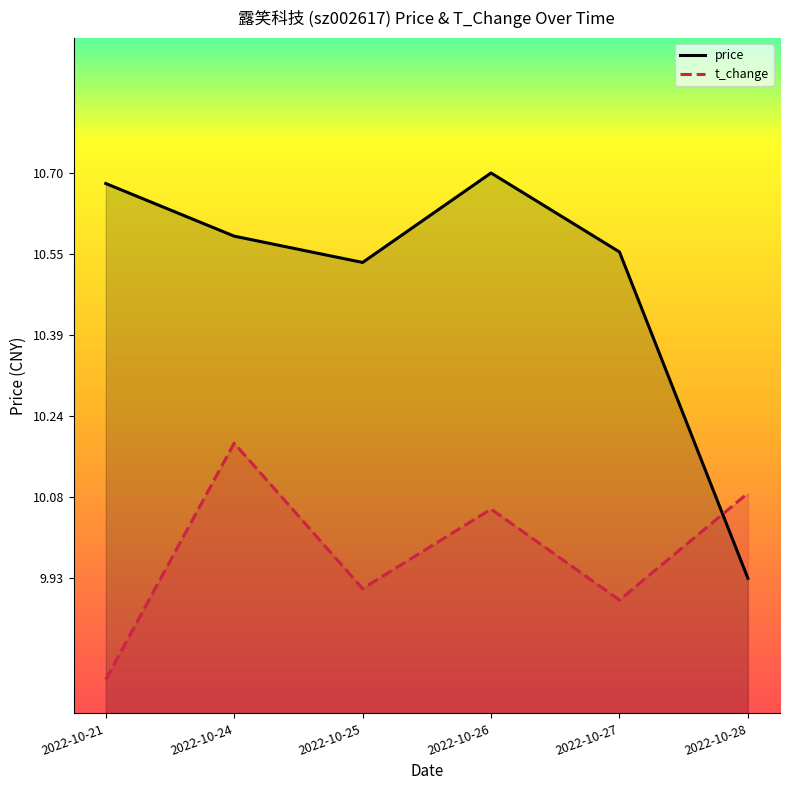

True or false: t_change has more than 0 points higher than both neighbors.

True